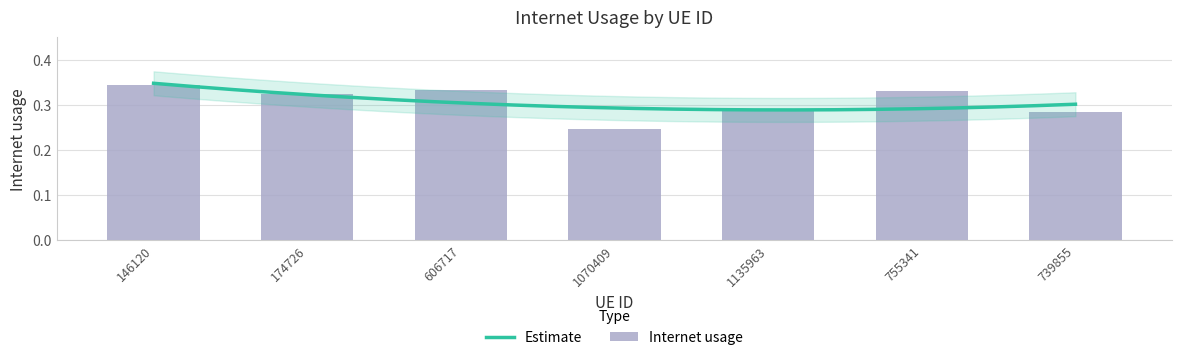

Are the bars grouped side by side (vs. stacked)?

No